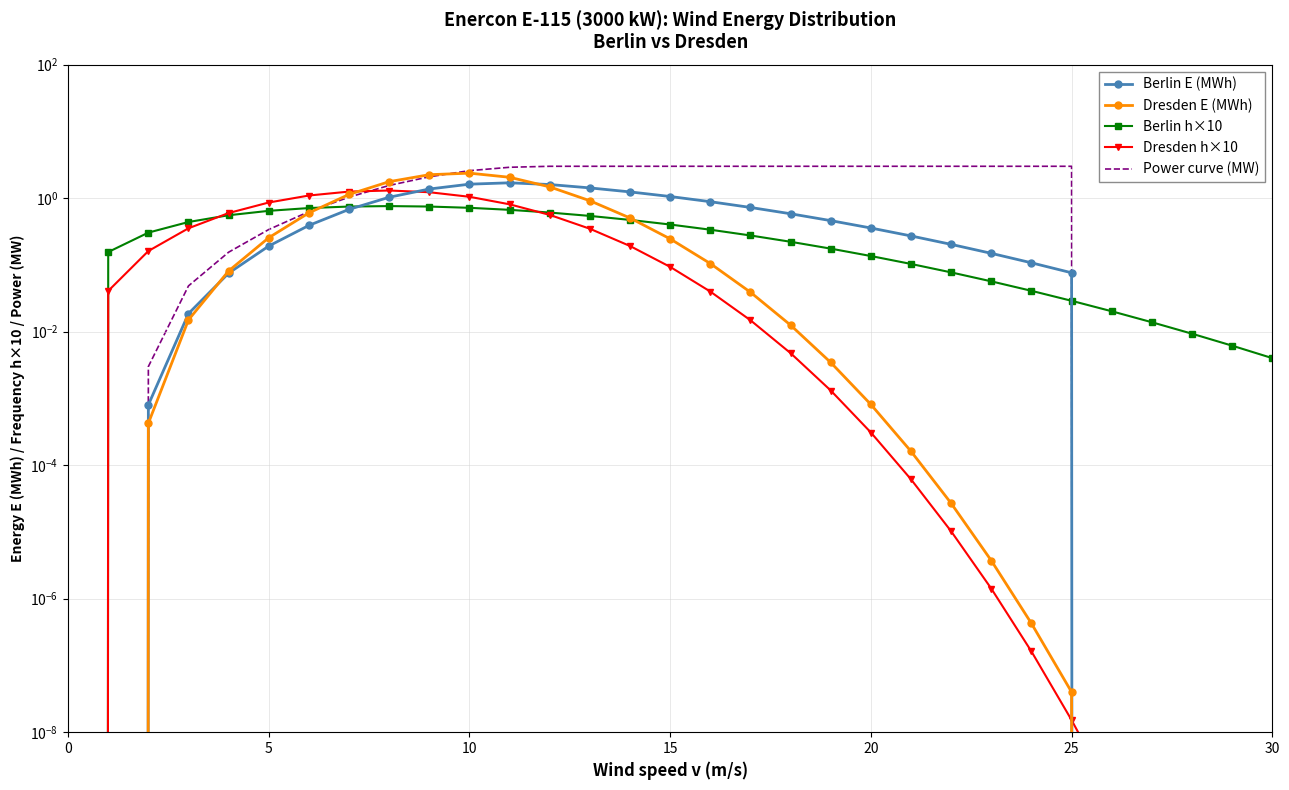

Where do Dresden h×10 and Power curve (MW) first cross each other?

7 and 8